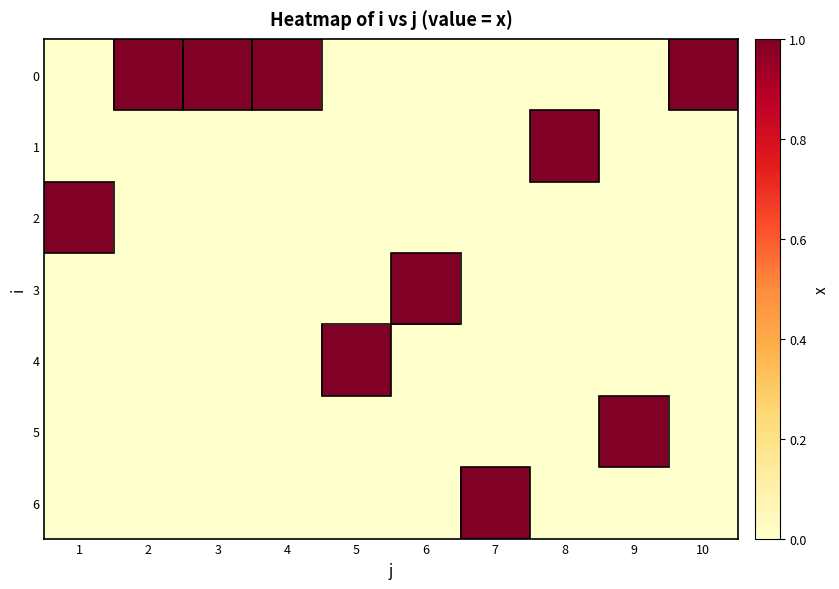

List the series in order of their peak value, lowest first.

0, 1, 2, 3, 4, 5, 6